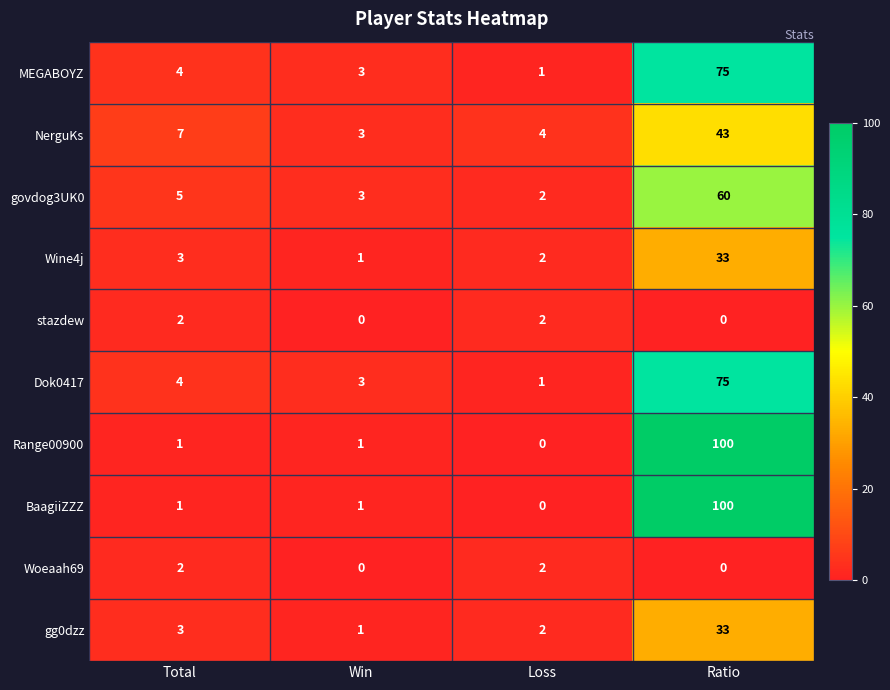

Is it true that Wine4j equals 33 at Ratio?

True